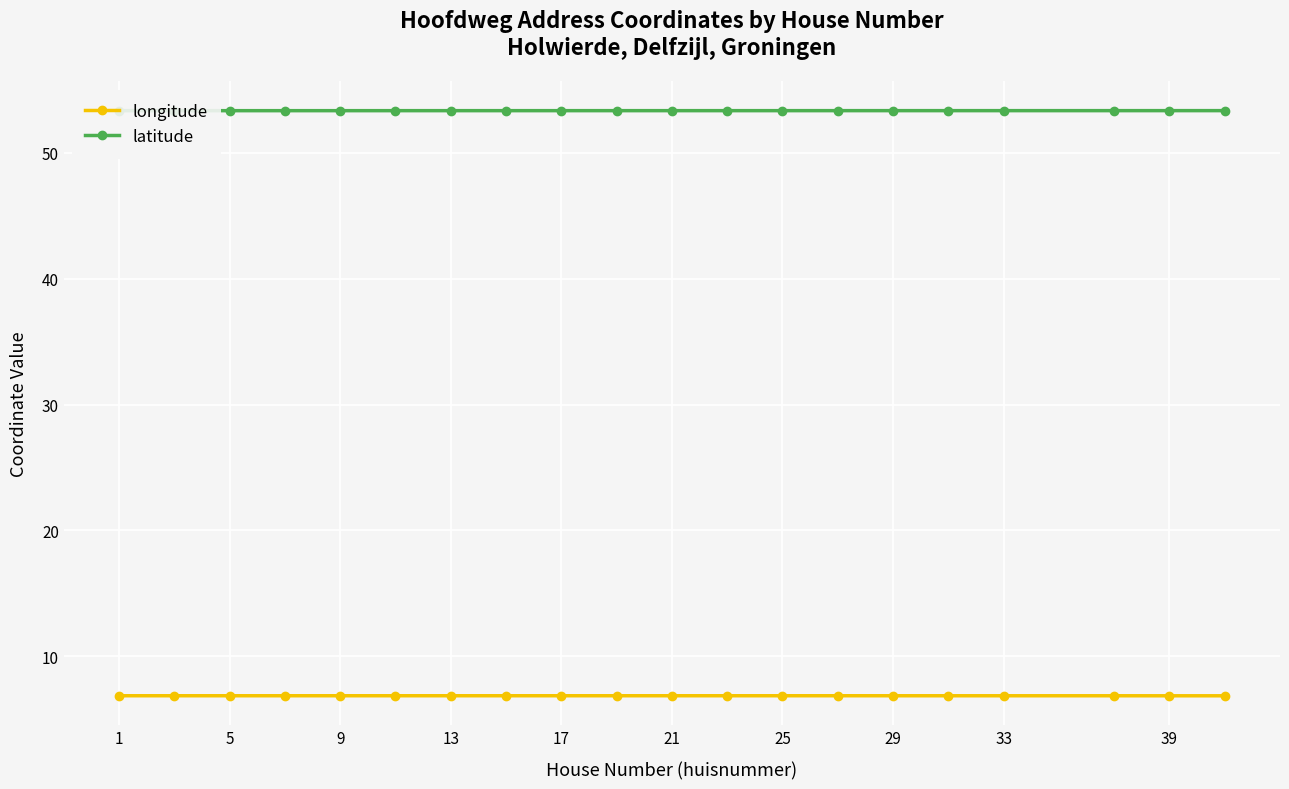

What is the minimum value shown in the chart?

6.9